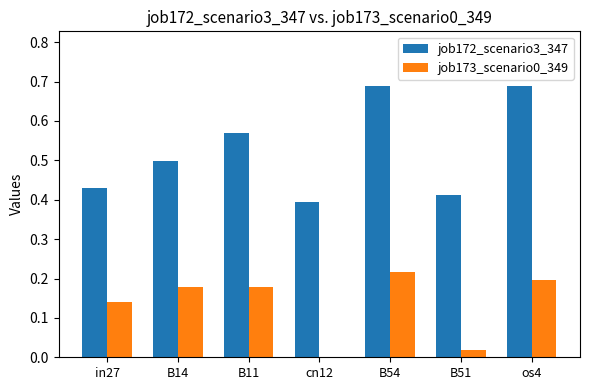

The value of job173_scenario0_349 at B54 is 0.2. True or false?

True